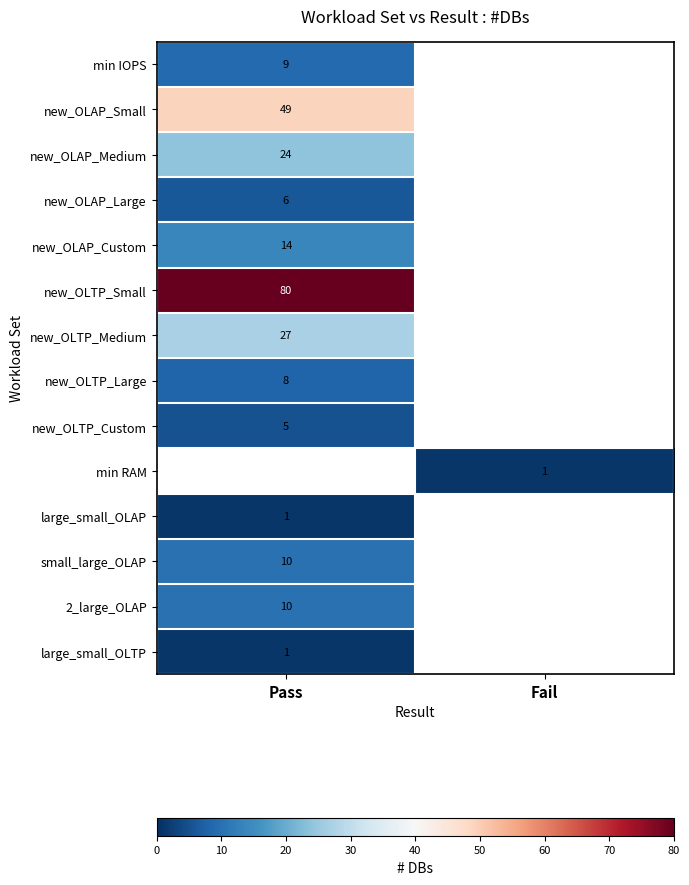

Which label corresponds to the smallest value in the chart?

Fail